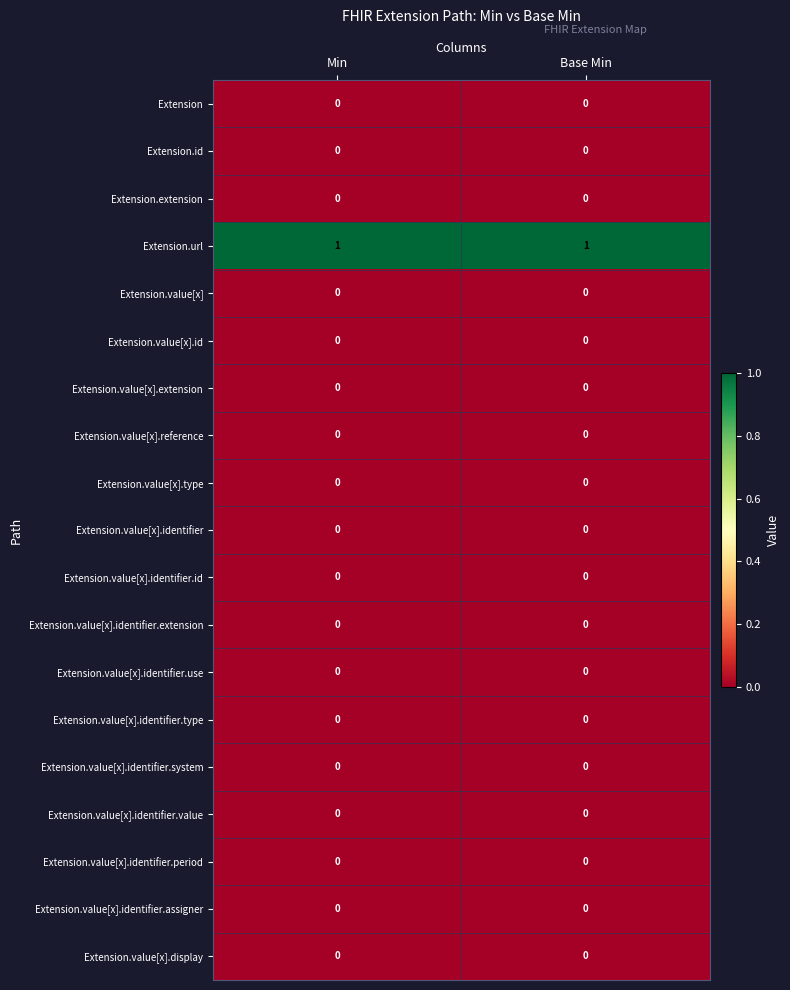

Between Min and Base Min, which is larger?

Min